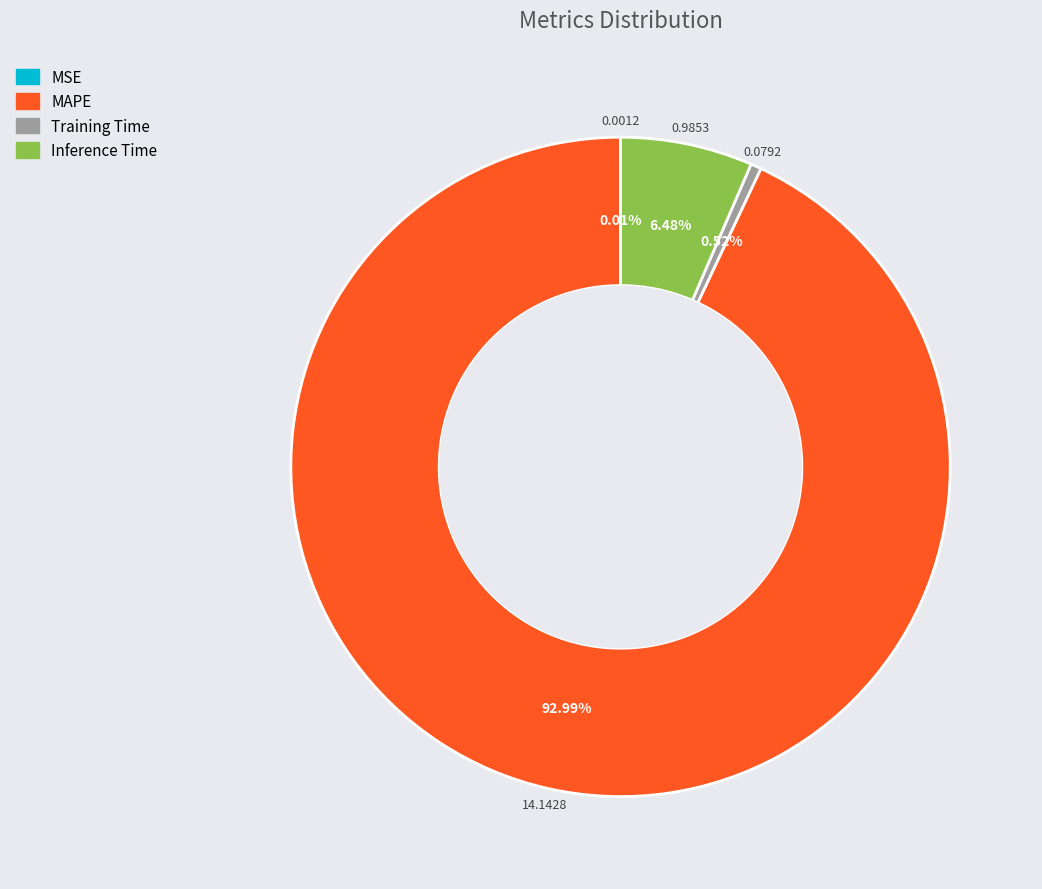

Which has a higher value, MAPE or Inference Time?

MAPE